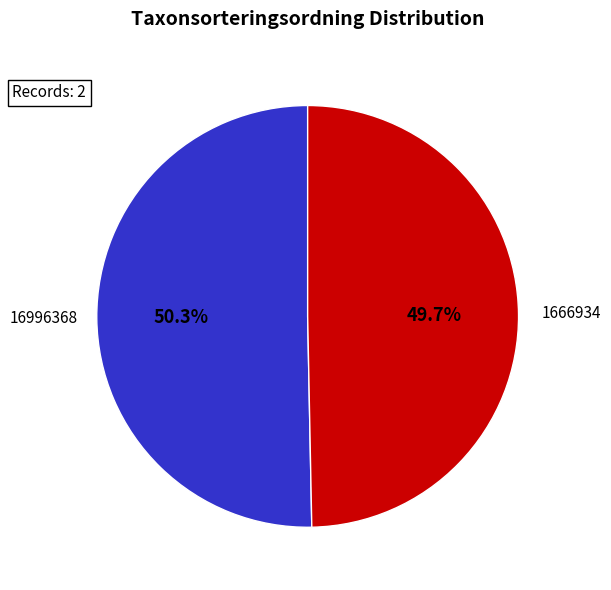

Does any single category account for the majority?

Yes